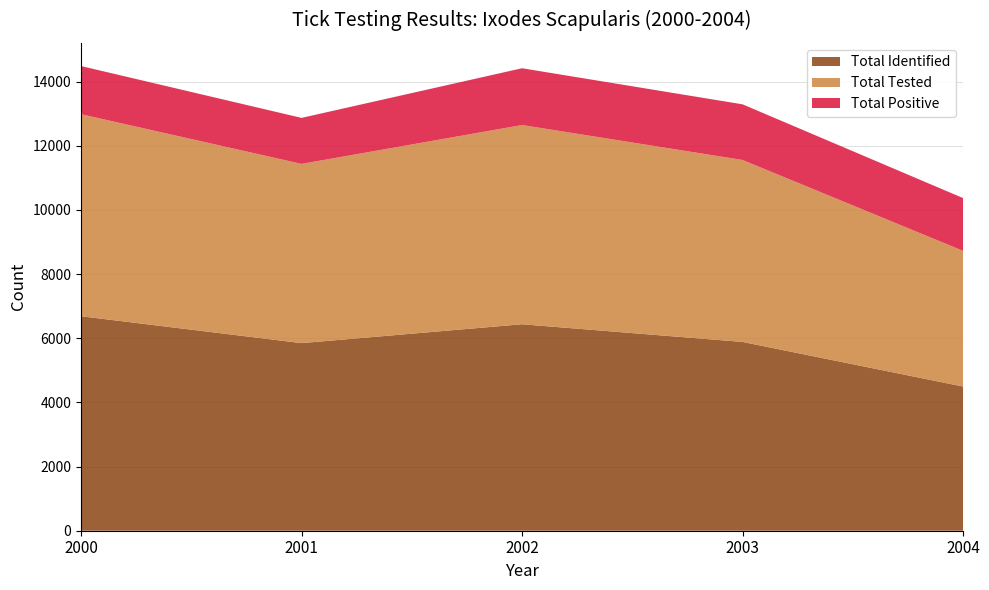

Reading right to left, what are all the values shown in this chart?

Total Identified: 4495	5886	6437	5849	6687
Total Tested: 4231	5673	6212	5588	6299
Total Positive: 1645	1735	1770	1434	1501